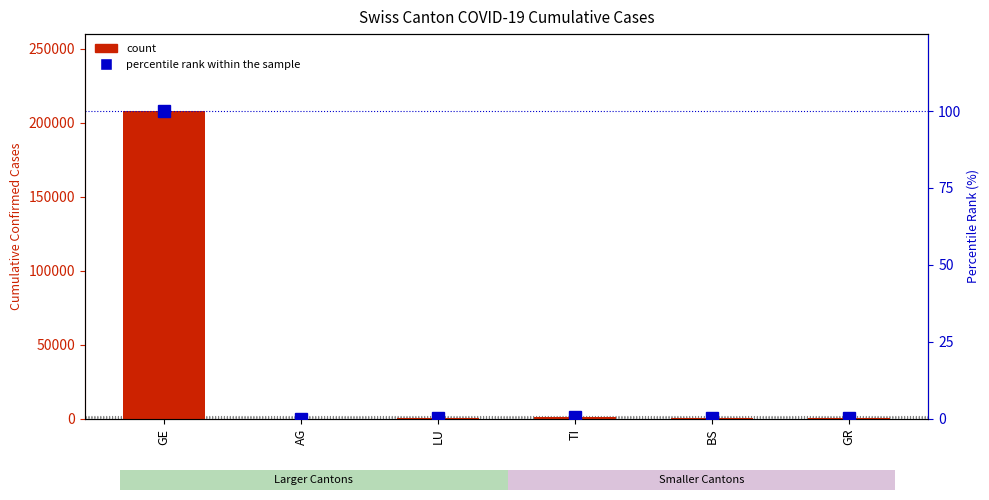

Reading left to right, extract all data points from this chart.

count: 207991.0	134.0	211.0	945.0	356.0	284.0
percentile rank within the sample: 100.0	0.1	0.1	0.5	0.2	0.1